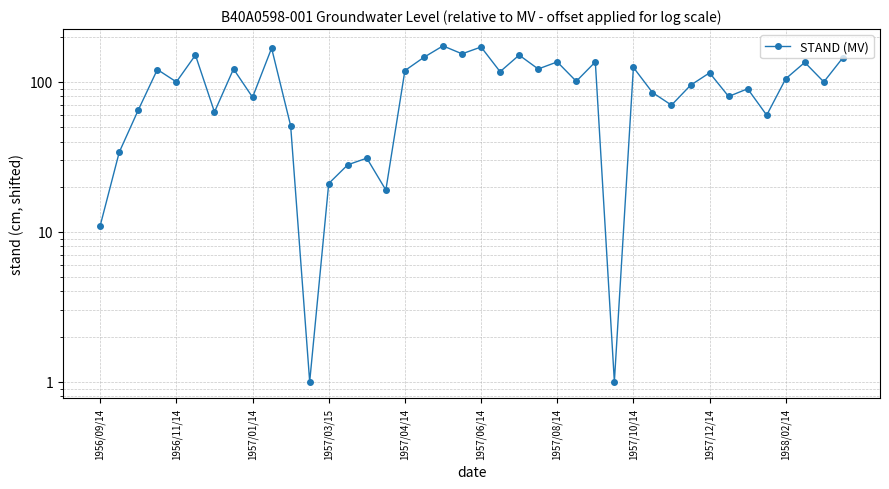

What is the value of the 8th point from the left?

122